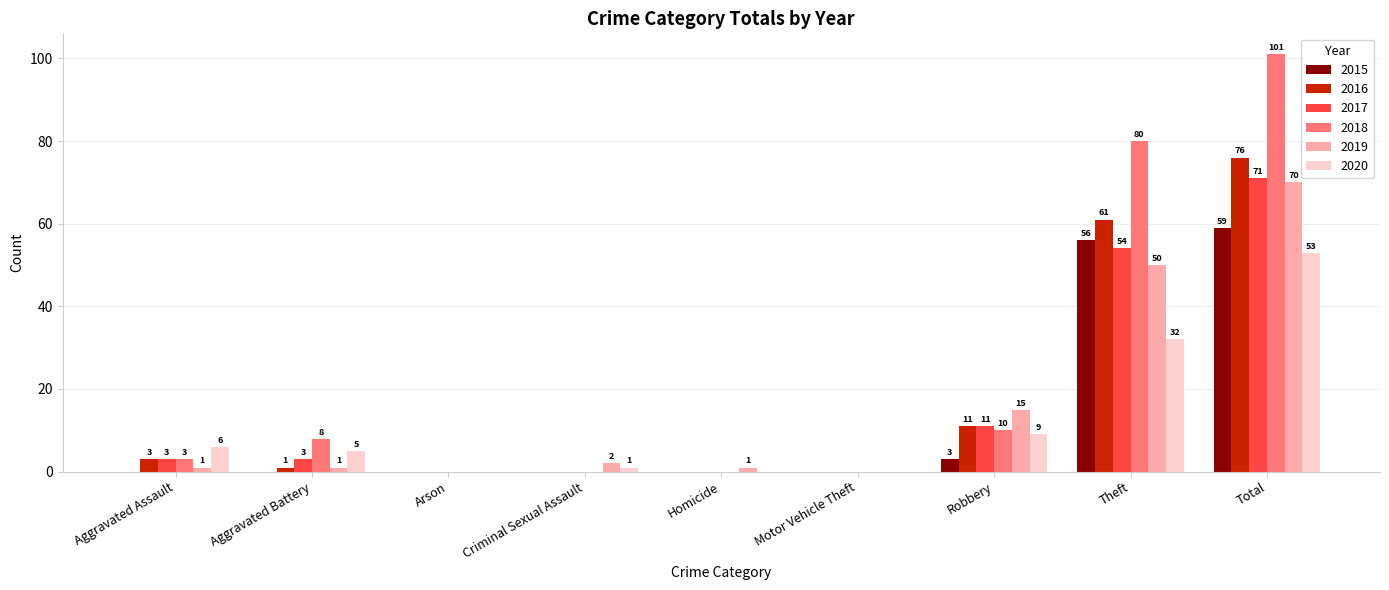

Which series has the largest range (max minus min)?

2018